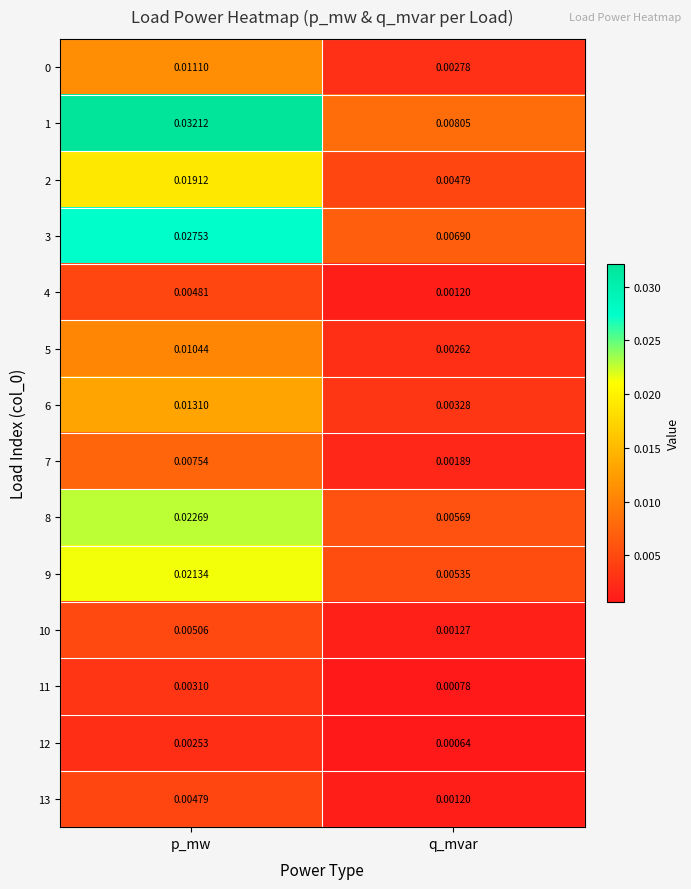

At which label is 8 closest to 0?

q_mvar